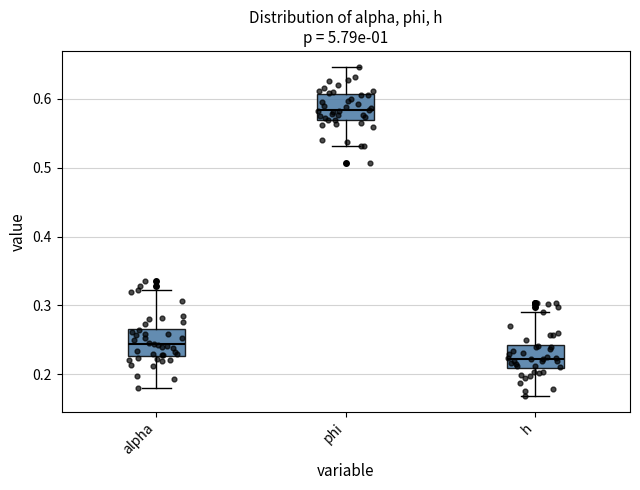

Reading left to right, transcribe this box plot: for each box, give where its median line is, the range the box spans, and where its two whiskers end, as read against the y-axis. The values are not printed on the chart, so give them approximately, as read against the axis.

alpha: median 0.24, box 0.23 to 0.27, whiskers 0.18 to 0.32
phi: median 0.58, box 0.57 to 0.61, whiskers 0.53 to 0.65
h: median 0.22, box 0.21 to 0.24, whiskers 0.17 to 0.29